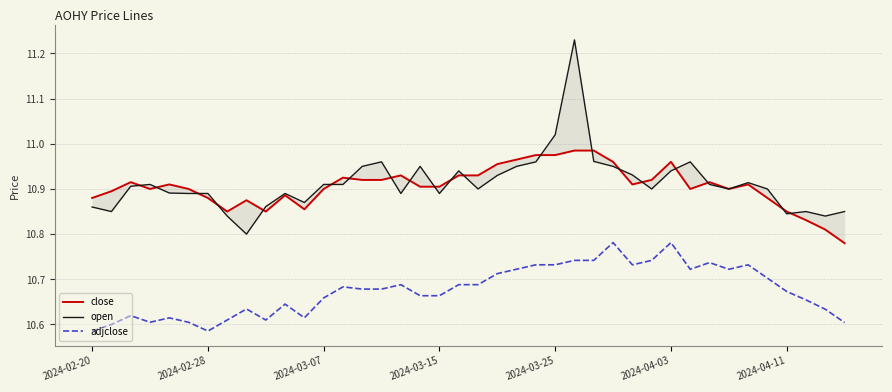

At how many categories does at least one series exceed 10?

40